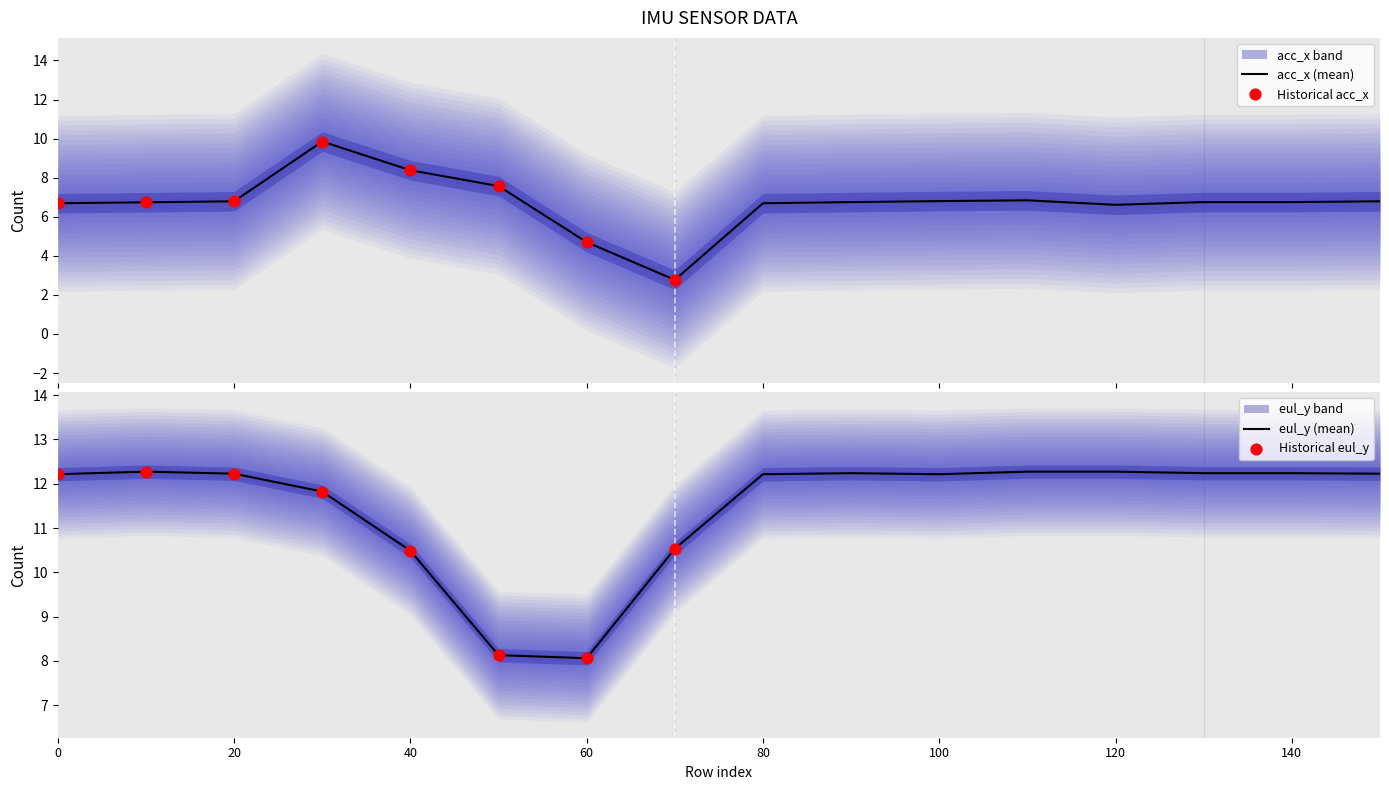

What are all the series names shown in the legend?

acc_x, eul_y